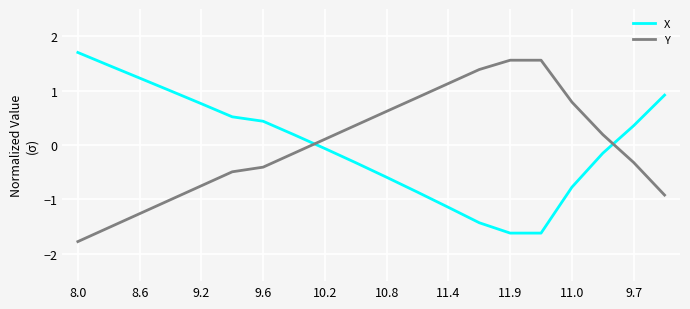

Which series ends up on top after the final intersection of X and Y?

X